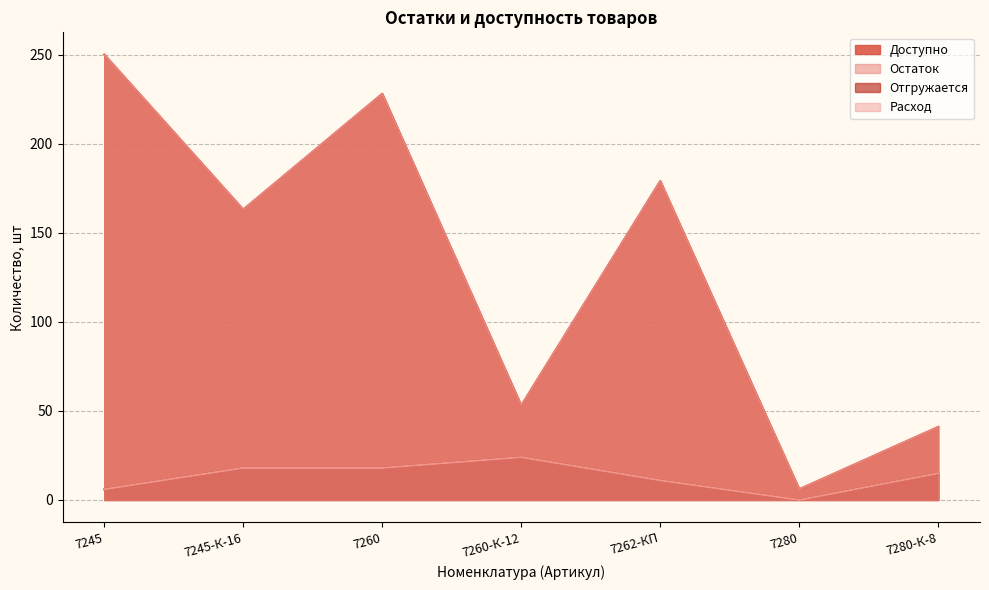

What is the total value across all series at 7280?

12